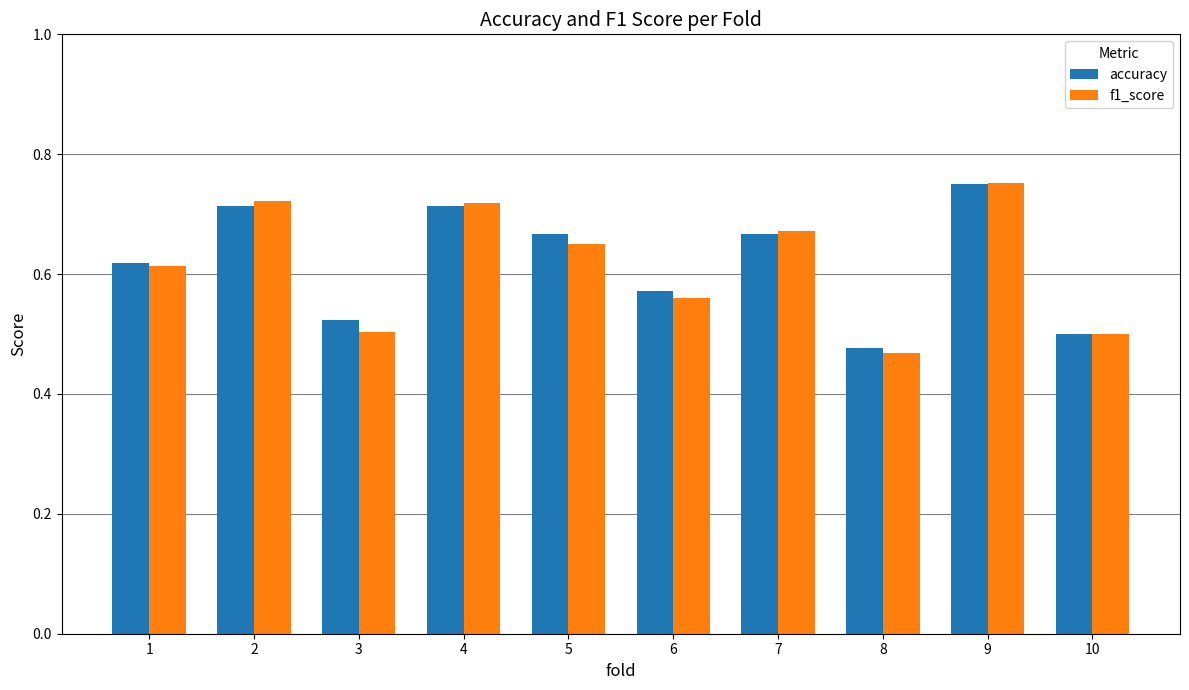

At which label is accuracy closest to 0?

8